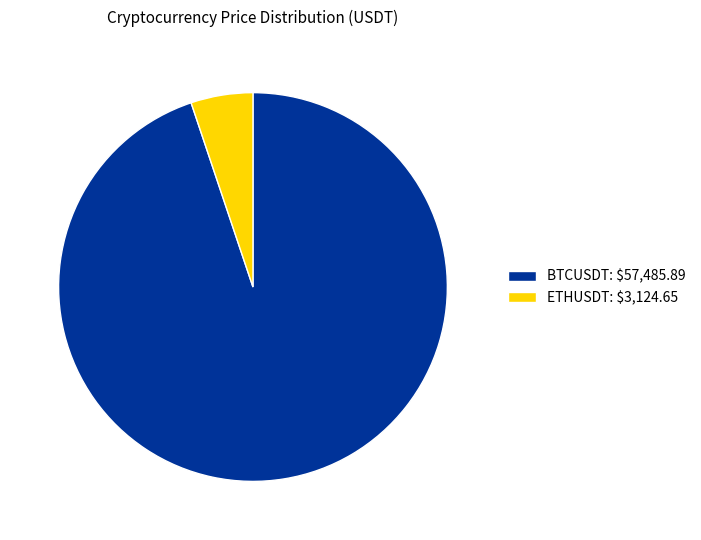

How many slices are in this pie chart?

2